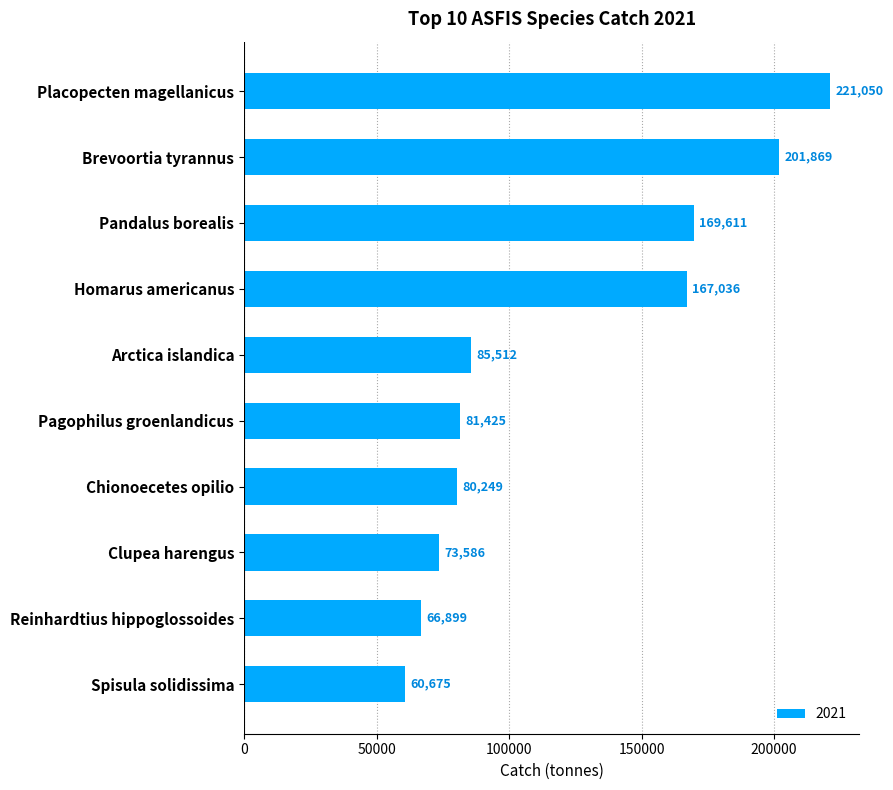

What is the greatest value displayed?

221050.2